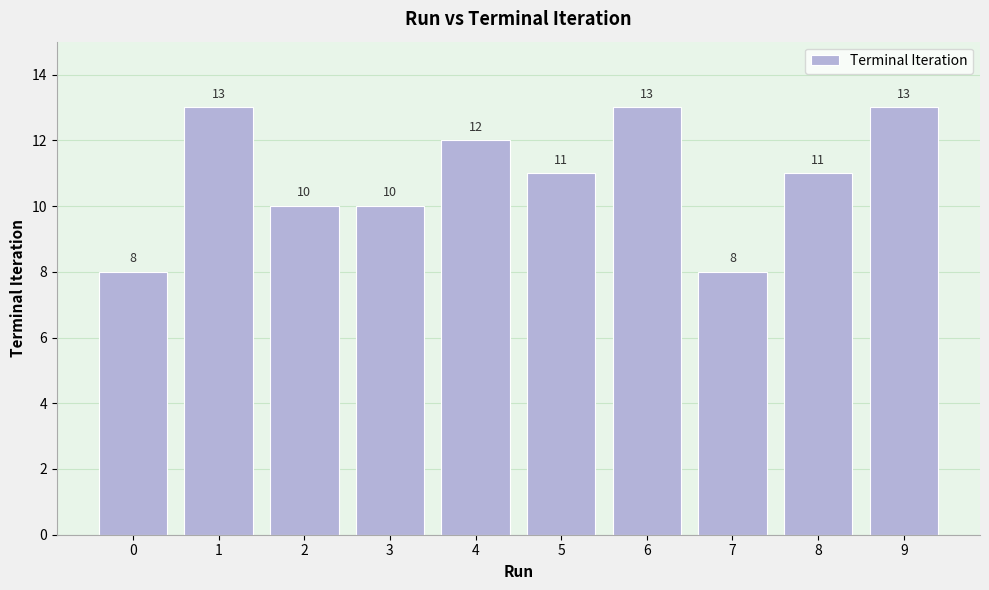

The chart shows a value of 12 at 4. True or false?

True